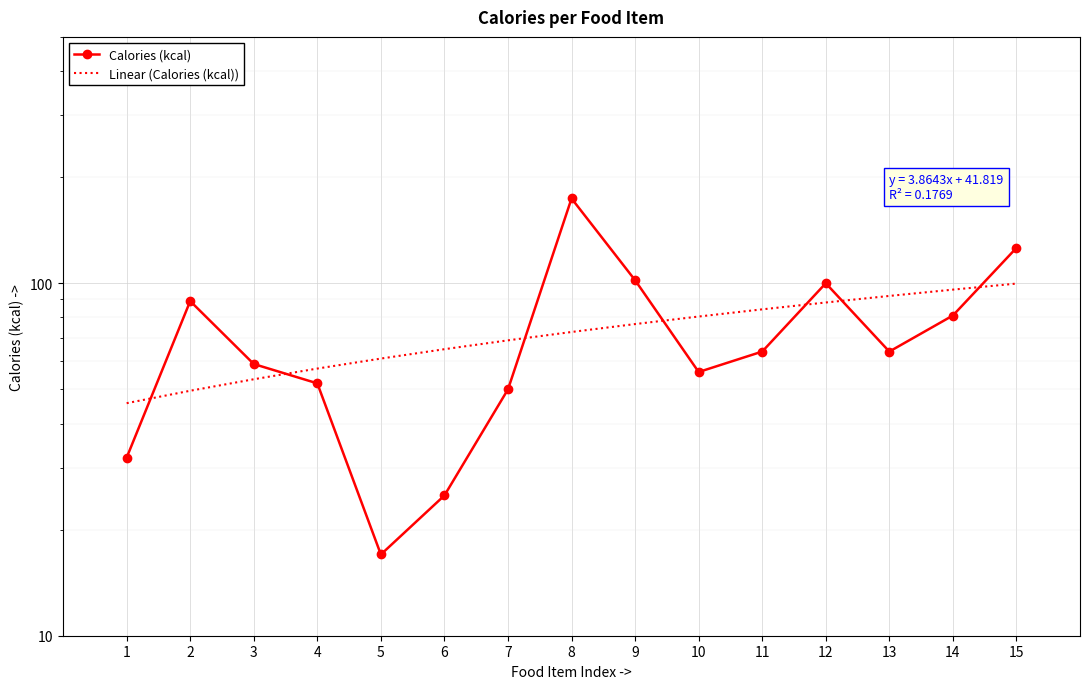

Where does the Calories (kcal) series first go above 64?

2